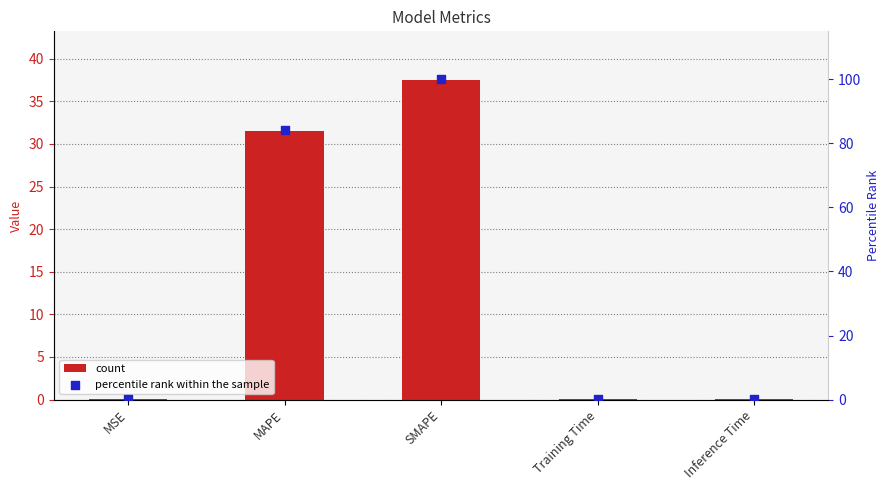

Which series has the largest total across all categories?

percentile rank within the sample